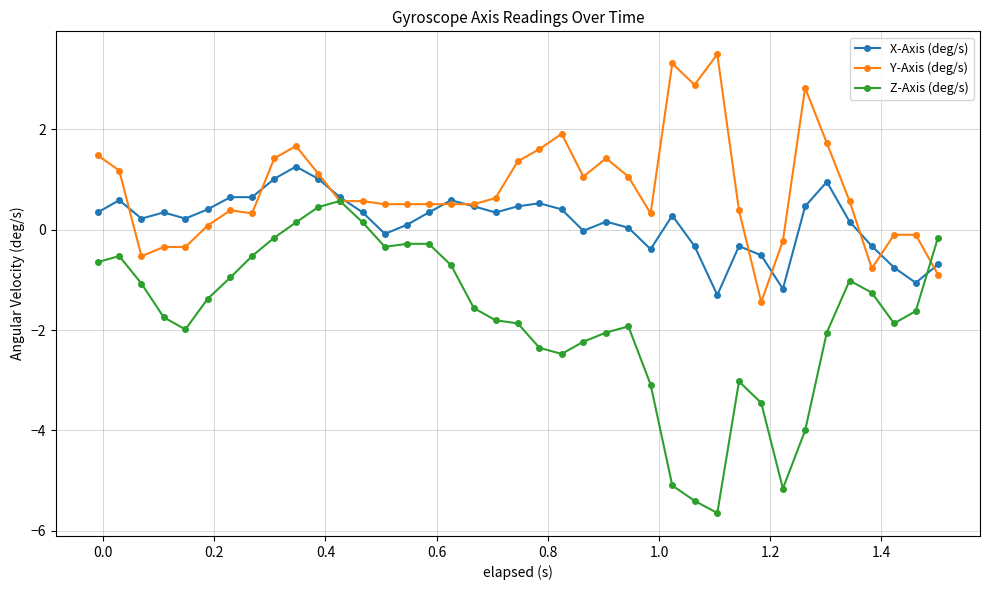

In Z-Axis (deg/s), how many points are lower than both neighbors (excluding endpoints)?

6